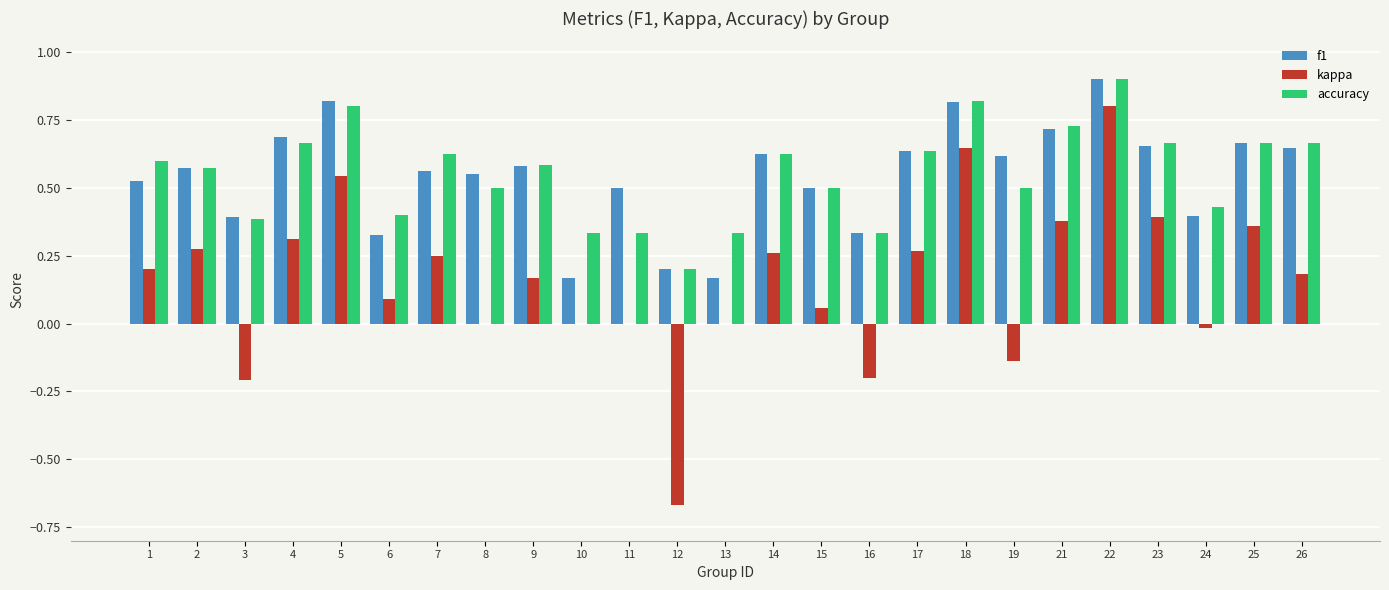

At which category is the sum across all series the highest?

22